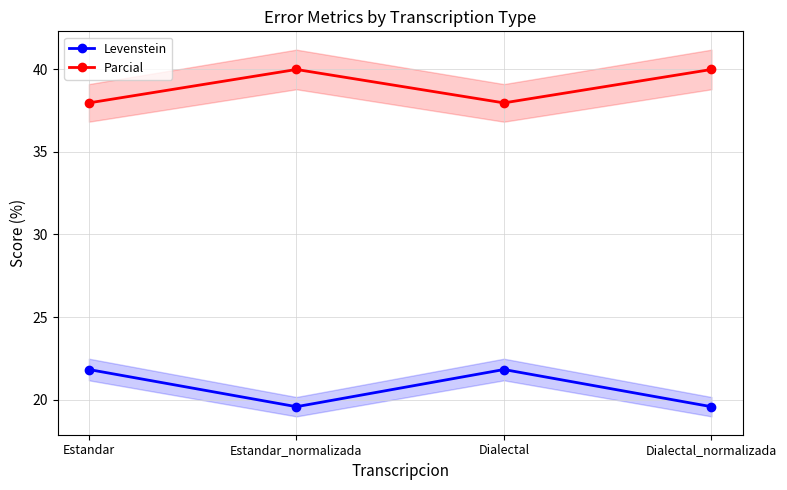

True or false: Parcial has a value of 38.0 at Dialectal.

True